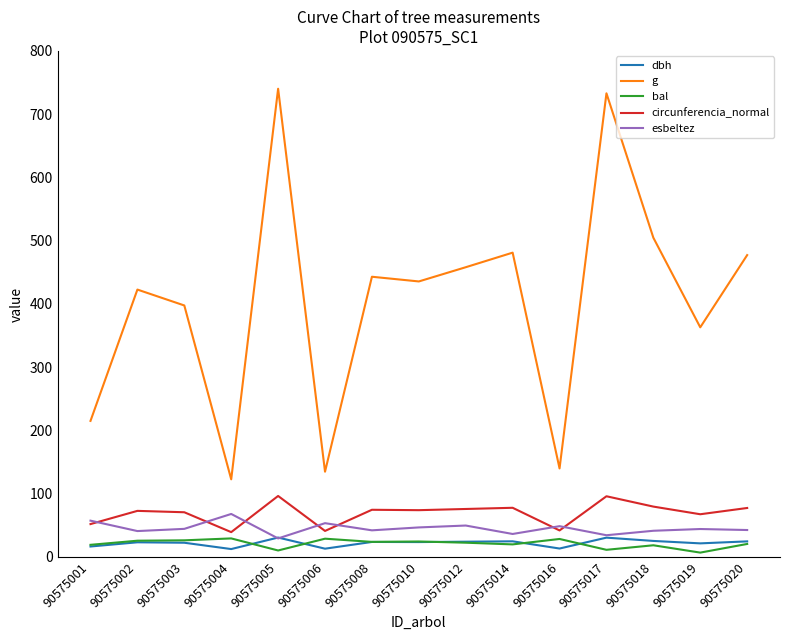

Does the chart display data point markers on the line(s)?

No